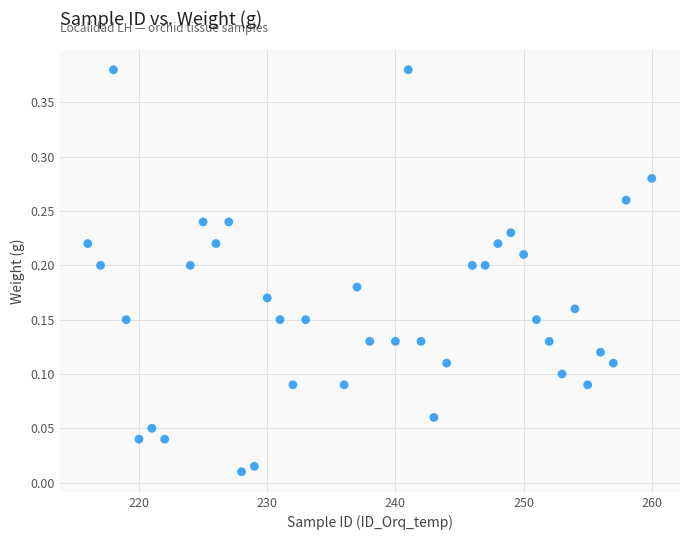

What is the range of X values (max minus min)?

44.0